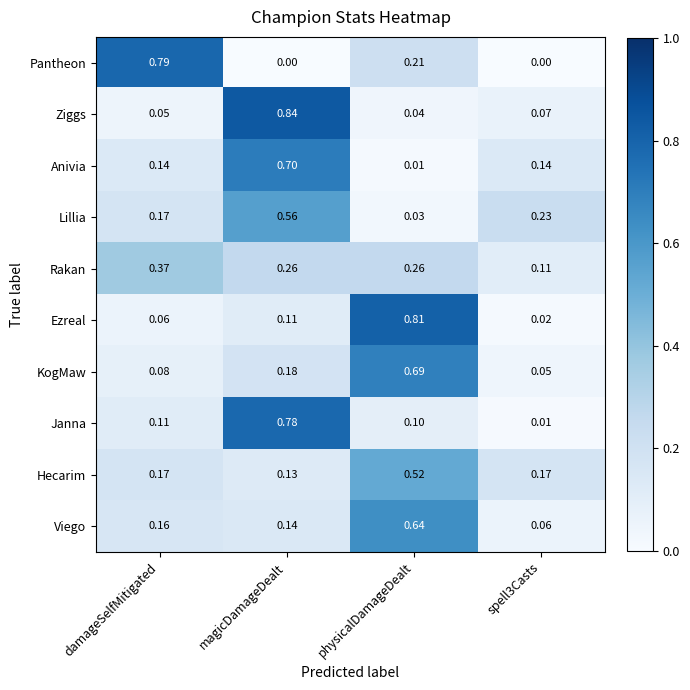

Where is Hecarim nearest to the value 0?

magicDamageDealt